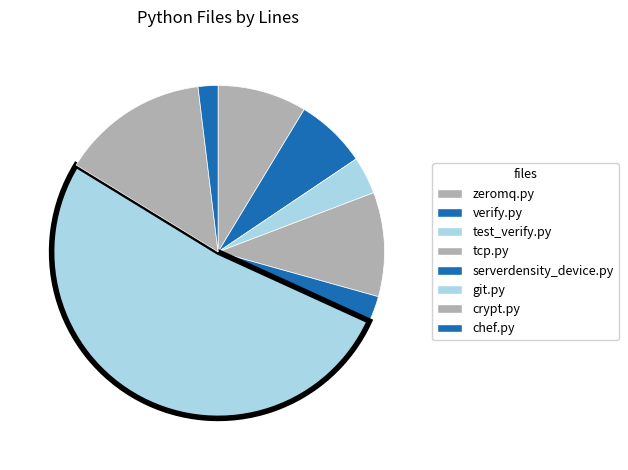

To the nearest percent, what is the difference between the largest and smallest slice percentages?

50%